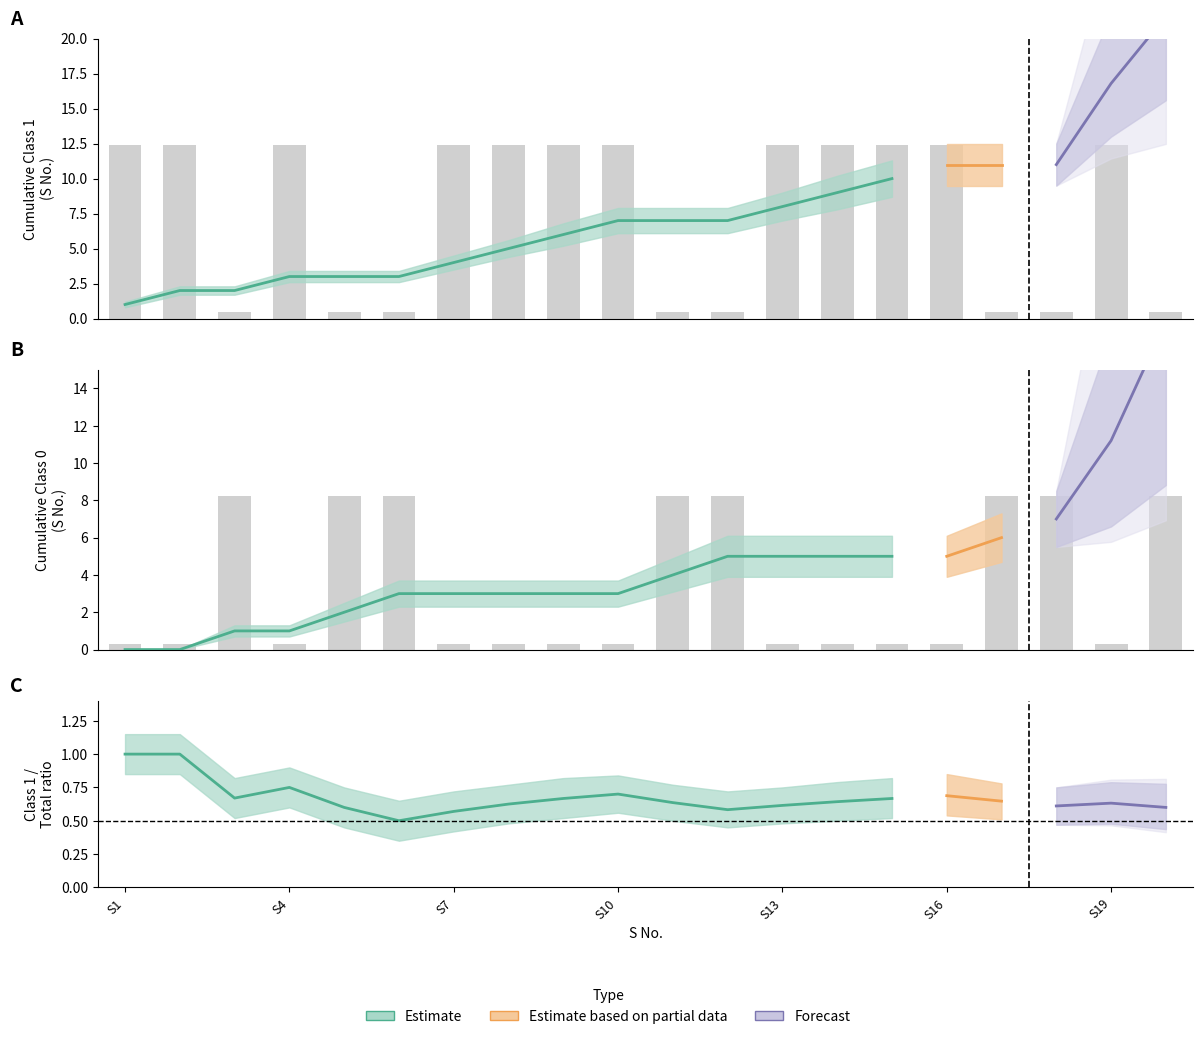

What is the sum of the Observed (Class 0) values at 7 and S10?

0.6